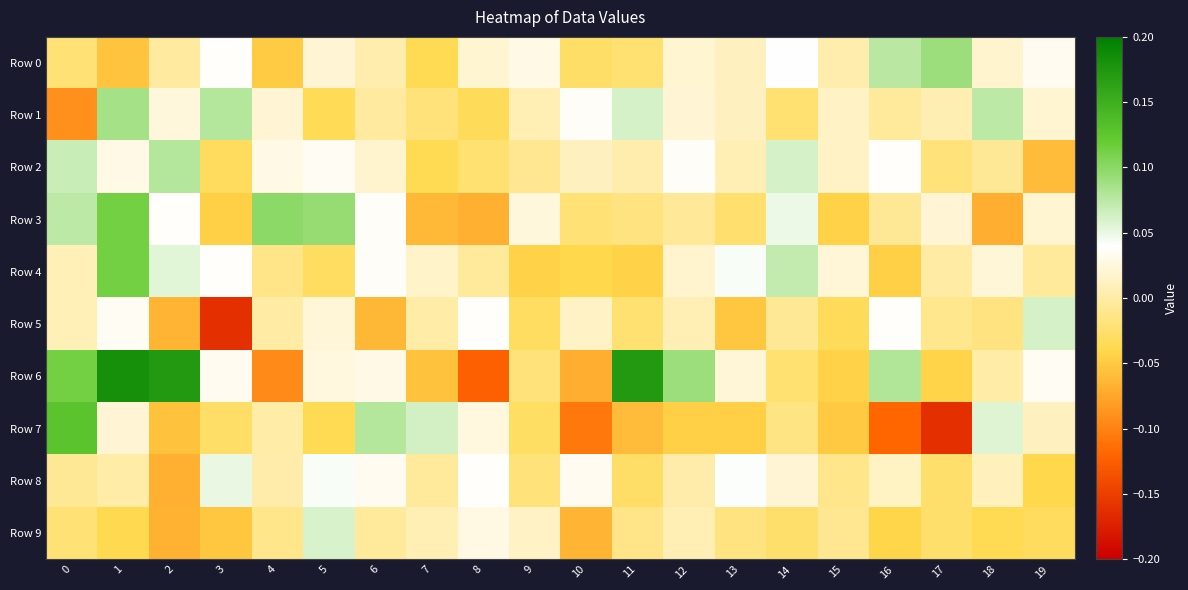

Between 11 and 12, which series saw the biggest shift?

Row 6